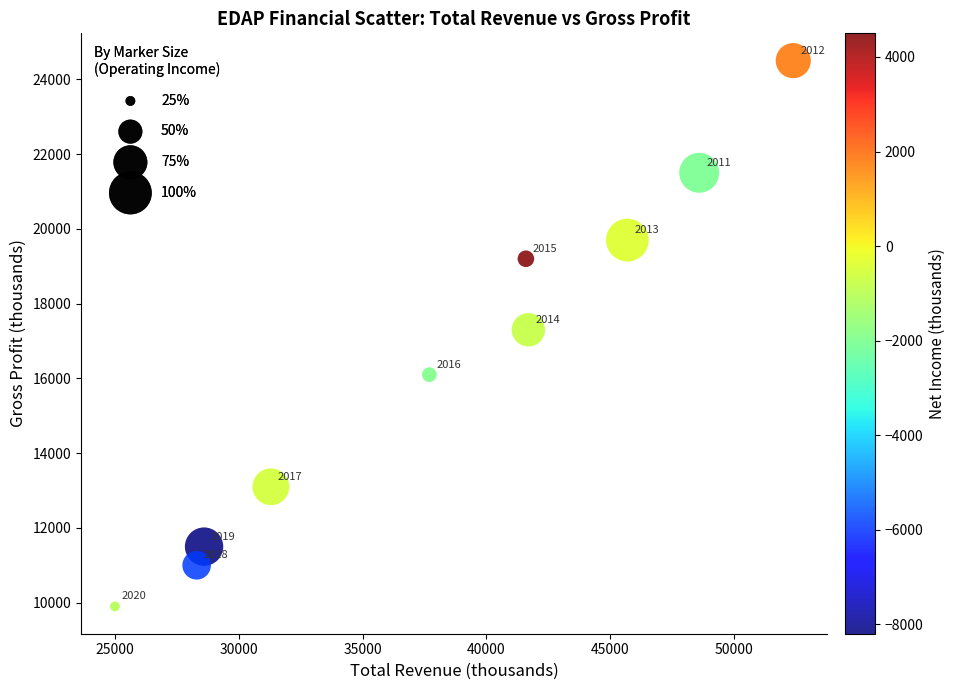

What Y value in the scatter plot is closest to 17200?

17300